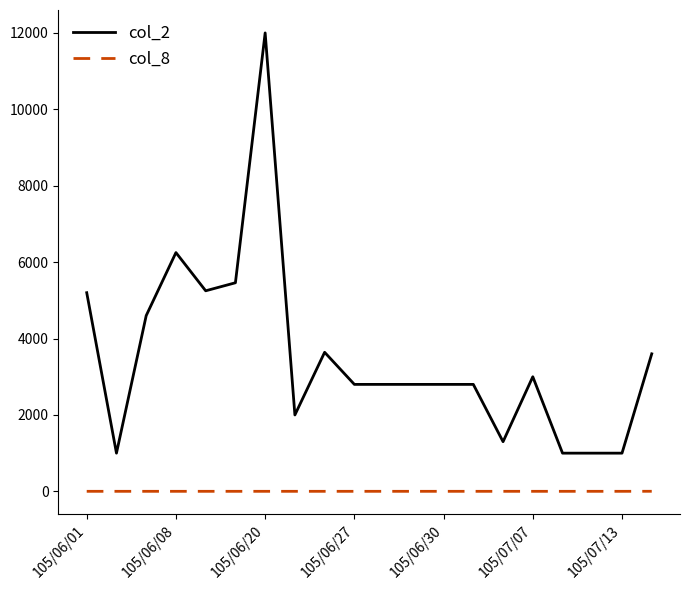

True or false: col_2 and col_8 cross at least once.

False